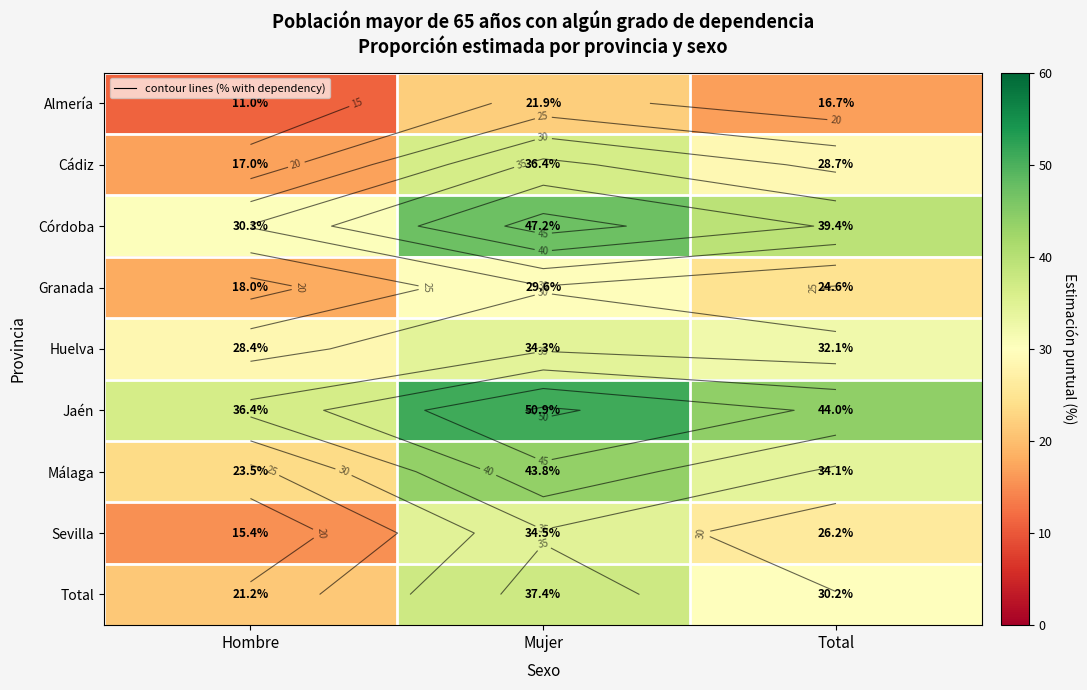

What is the total value across all series at Mujer?

335.9